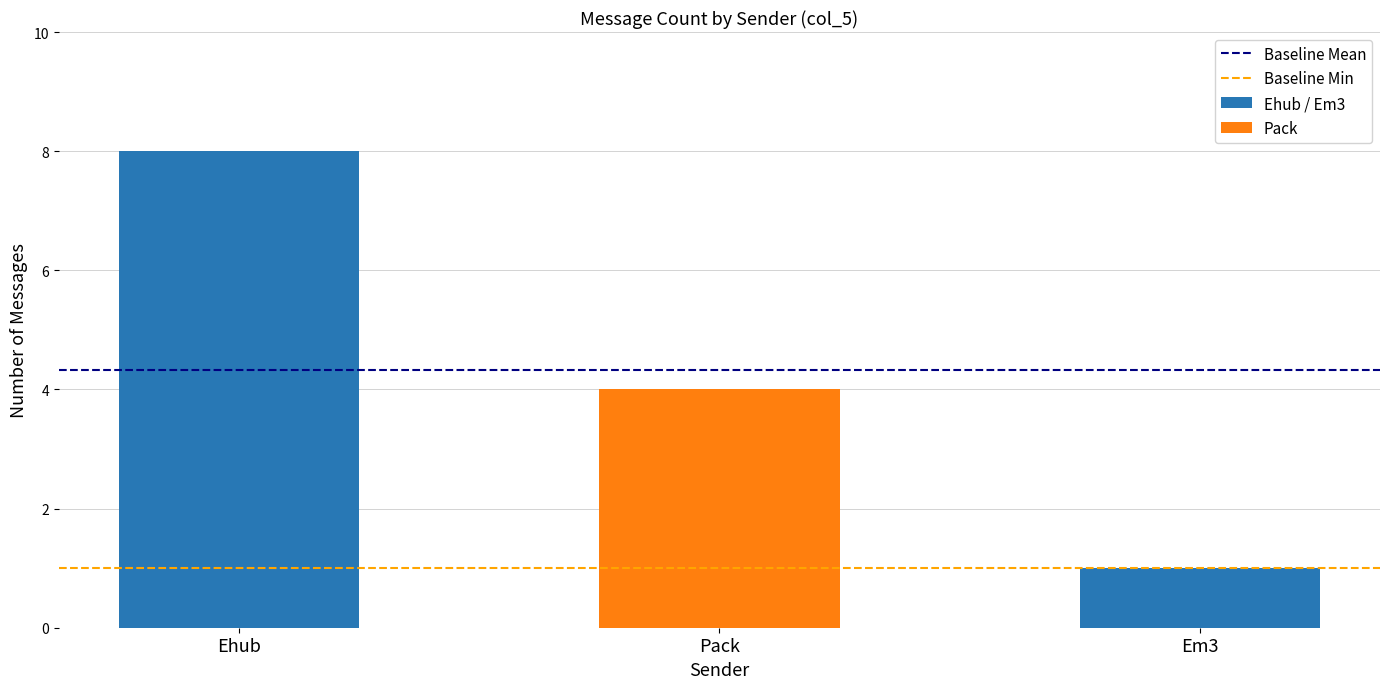

Which category has the lowest value in the Ehub / Em3 series?

Em3